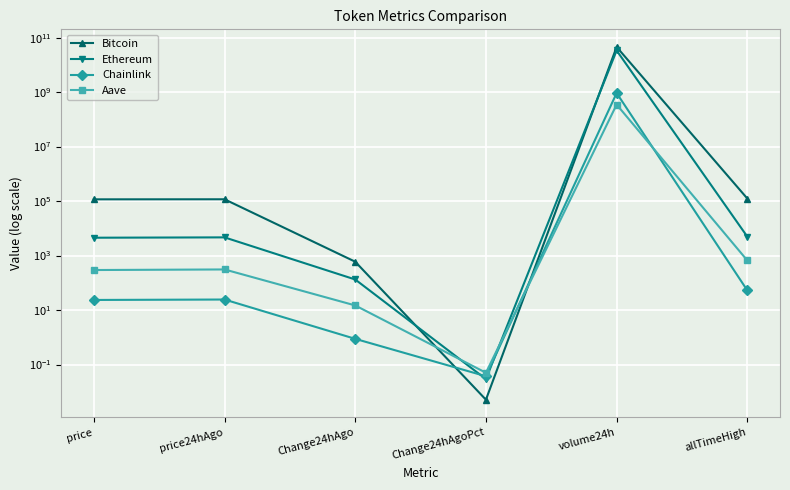

What position from the right is price?

6